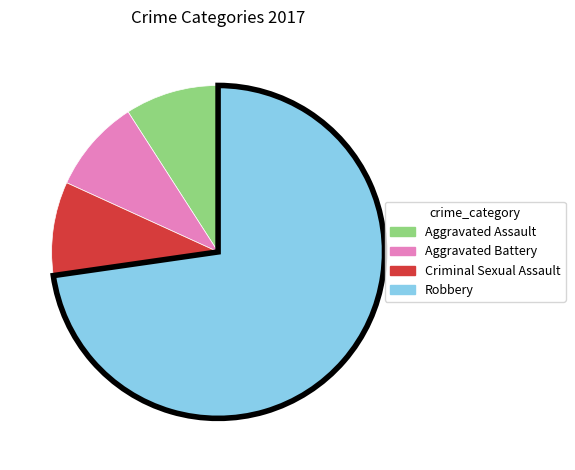

The Aggravated Battery slice represents 9% of the pie. True or false?

True